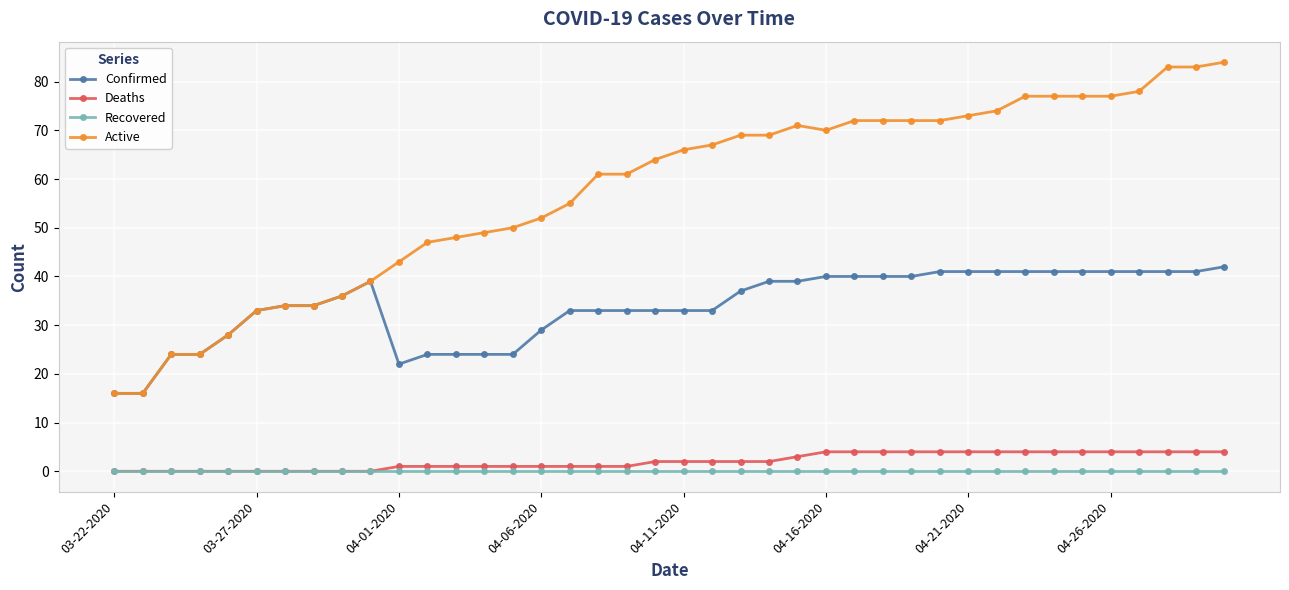

How many values in the Active series are below 66?

20